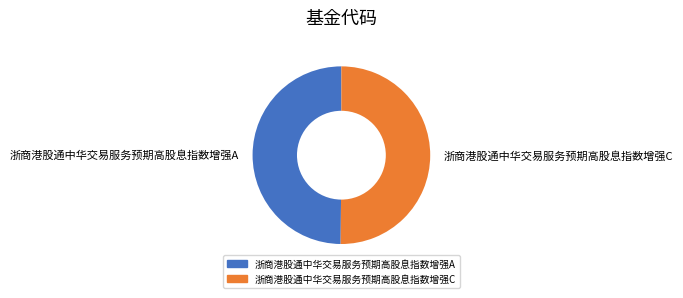

The 浙商港股通中华交易服务预期高股息指数增强A slice represents 39% of the pie. True or false?

False